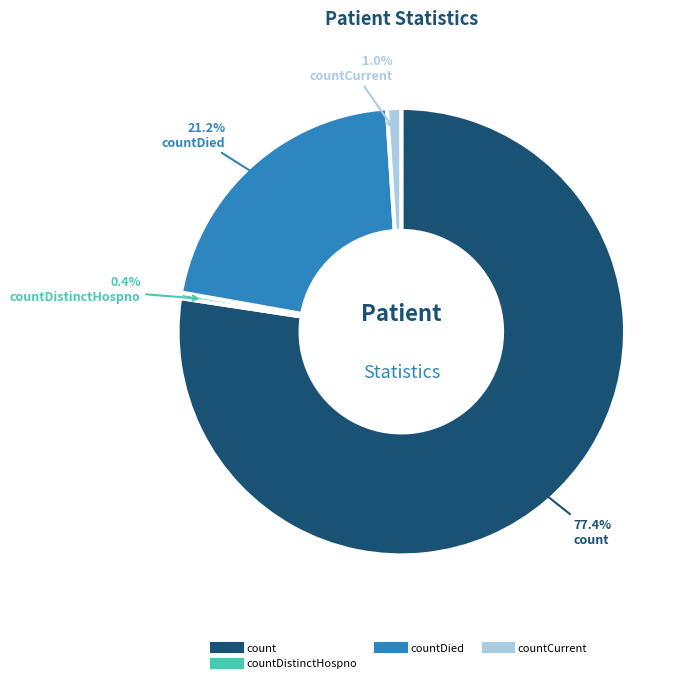

Is there a majority slice in this chart?

Yes